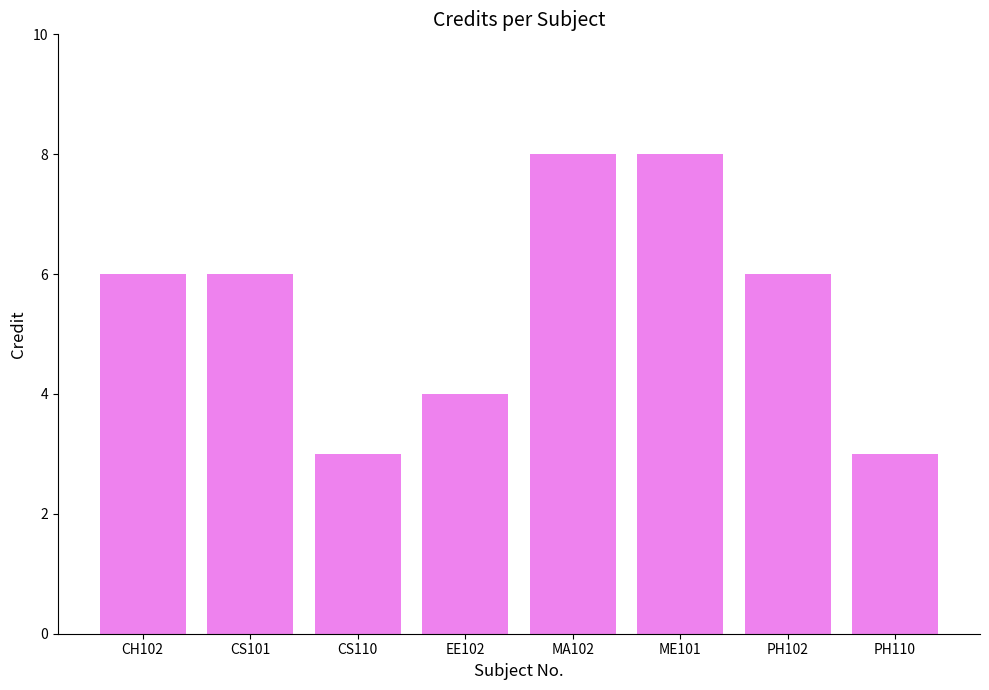

Reading left to right, list all the values displayed in this chart.

6	6	3	4	8	8	6	3